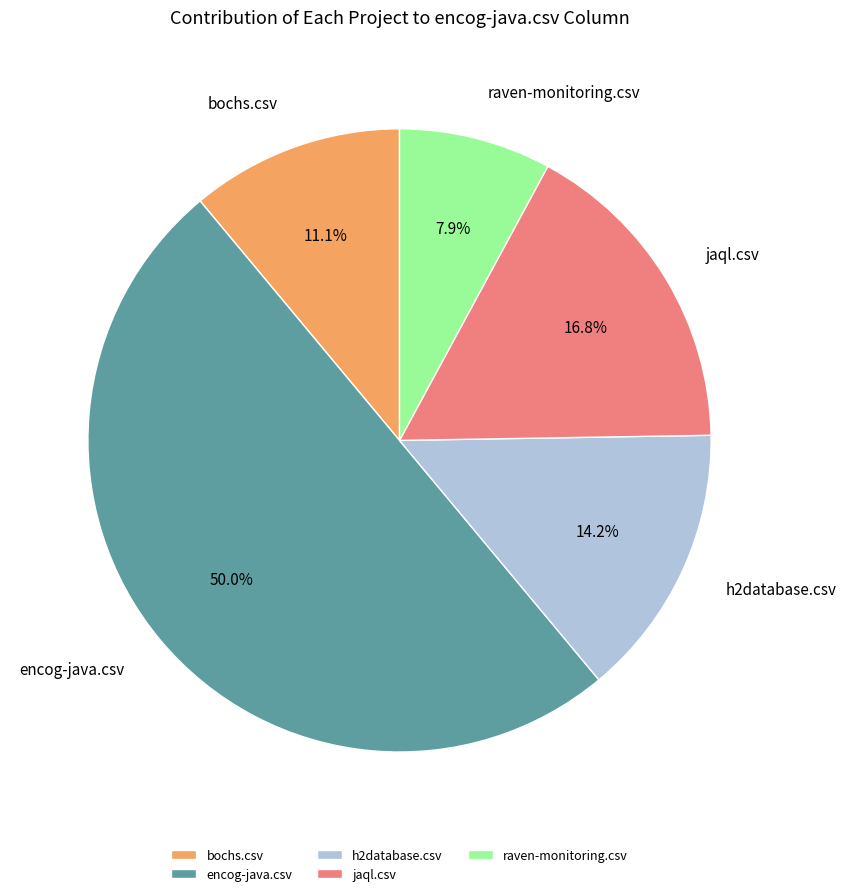

What percentage is the raven-monitoring.csv slice, to the nearest percent?

8%